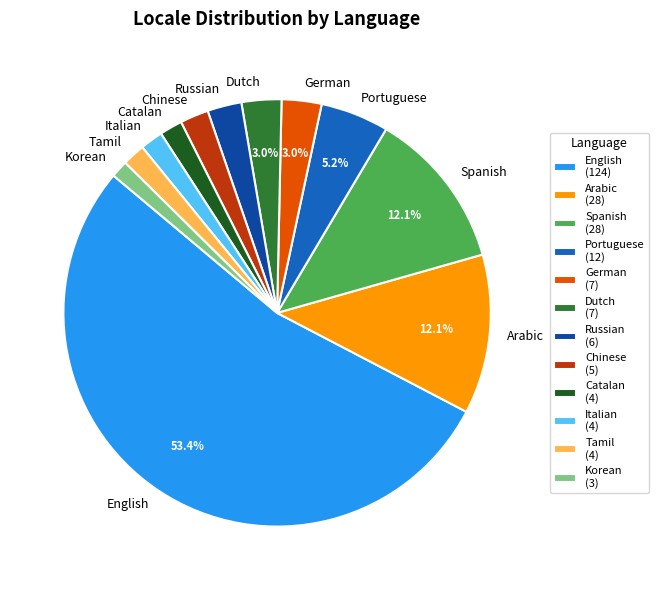

Is English the majority of the pie?

Yes